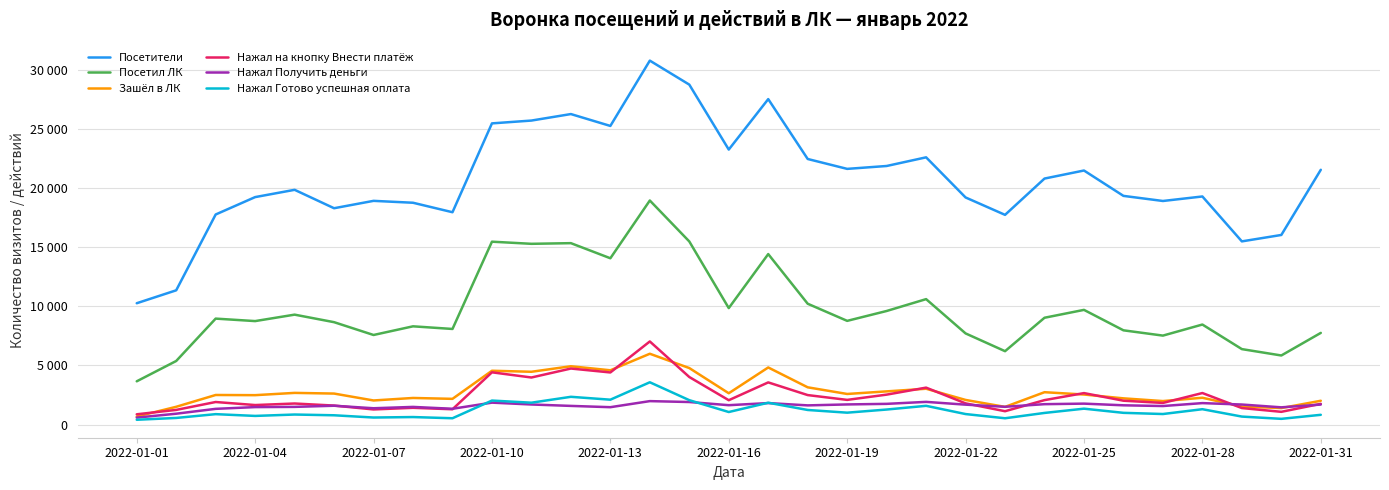

Does the chart have visible grid lines?

Yes